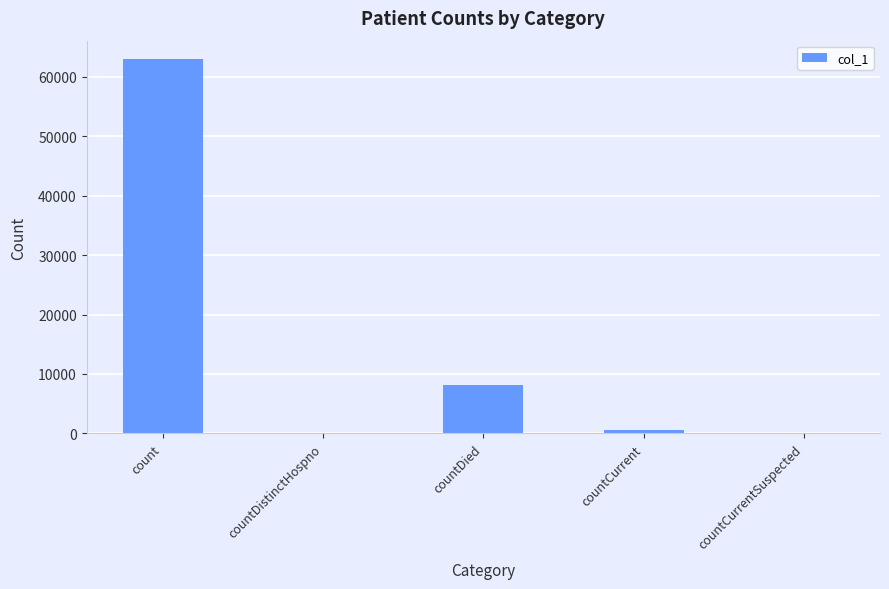

What is the change in value from countDistinctHospno to countDied?

+8193